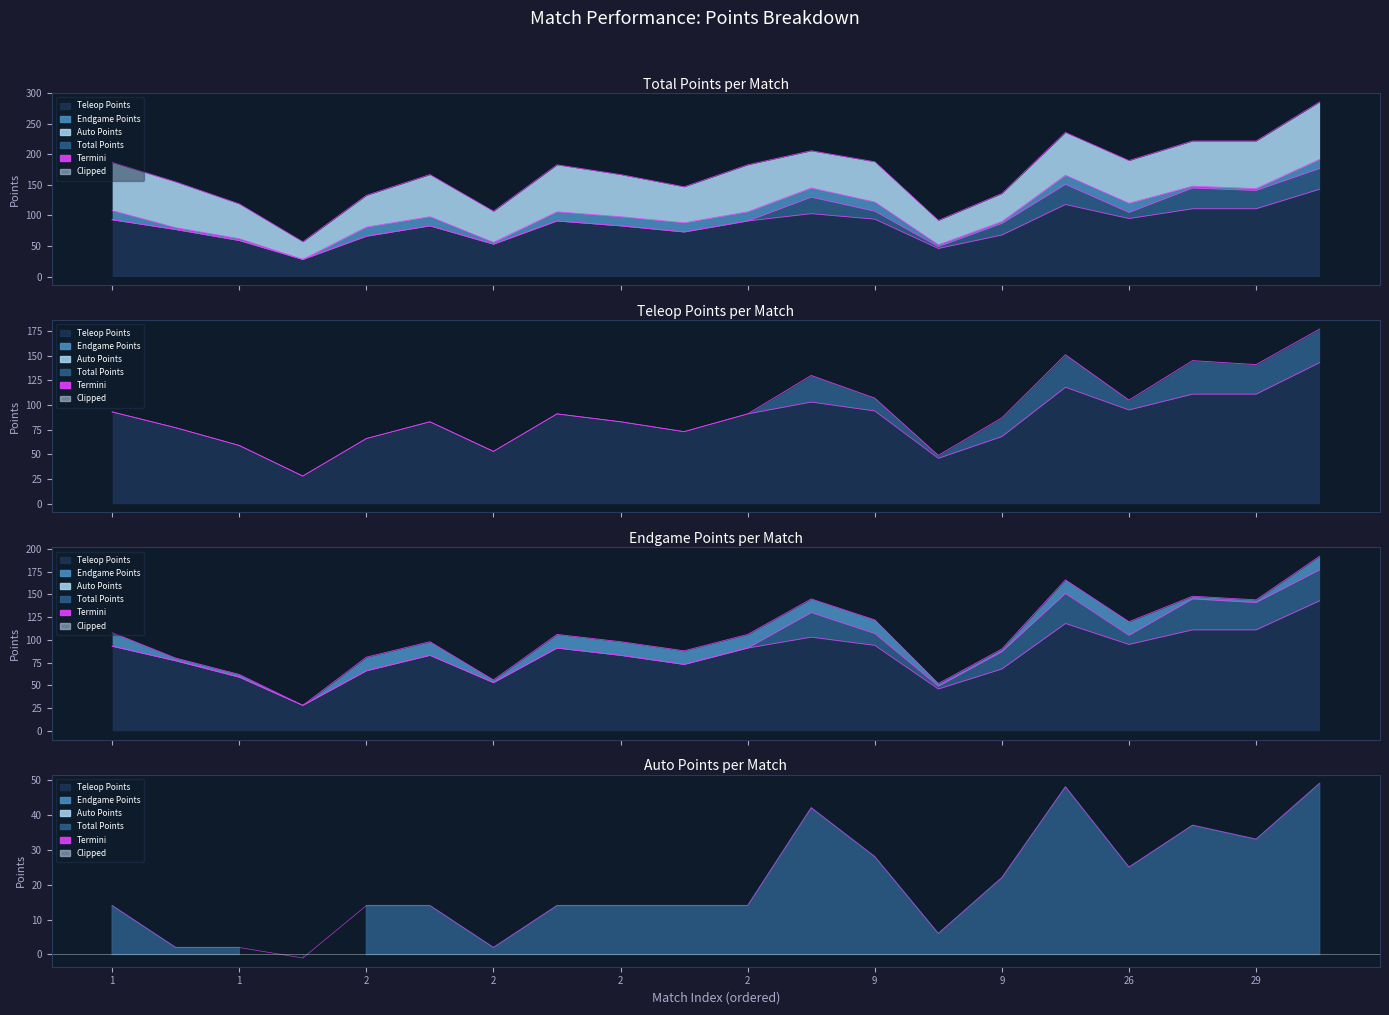

Where is the first local minimum for Total Points?

1